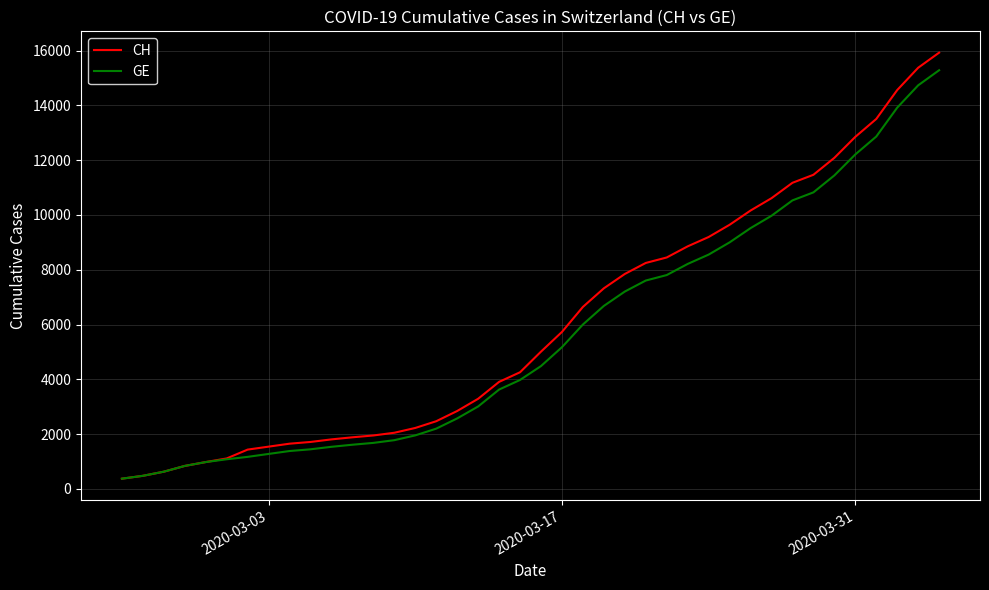

What is the difference between the second highest and minimum values in the GE series?

14358